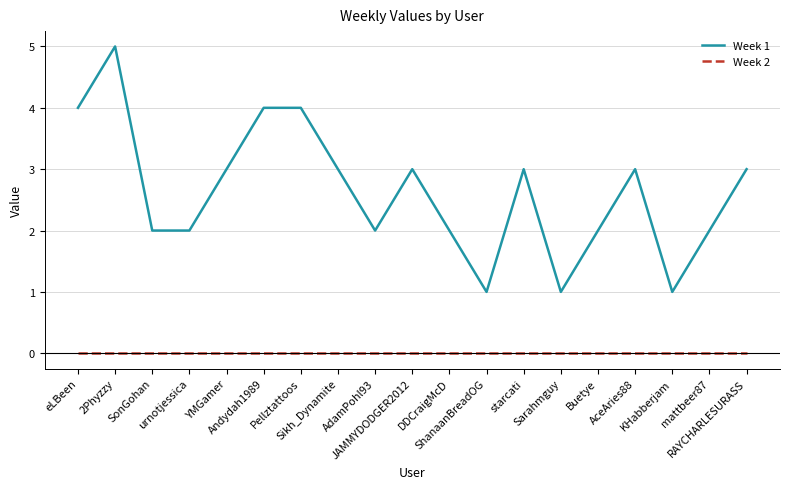

Which series has the widest spread of values?

Week 1